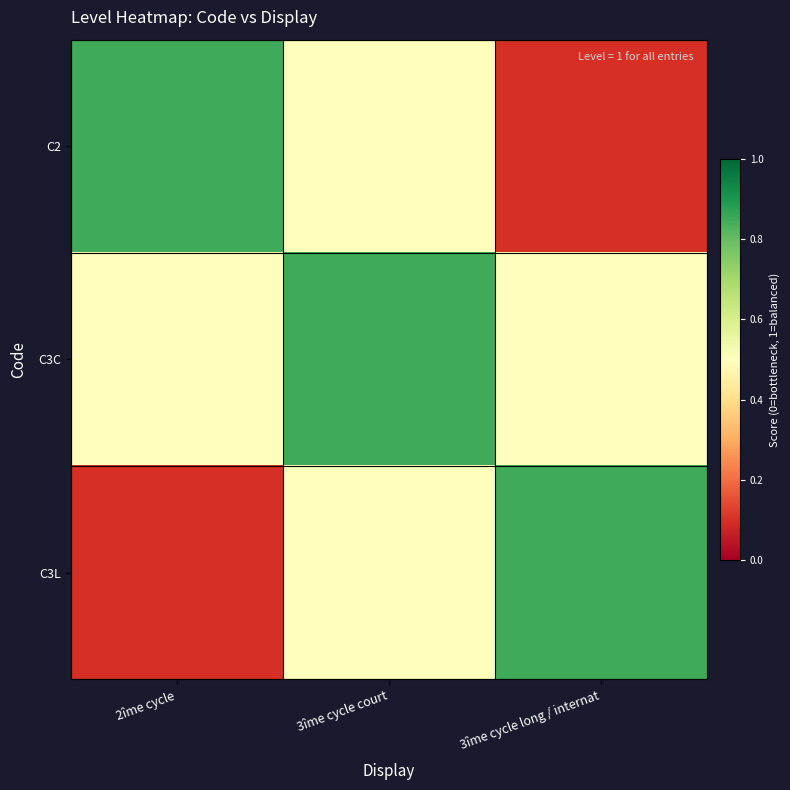

Which label corresponds to the smallest value in the chart?

3îme cycle long / internat